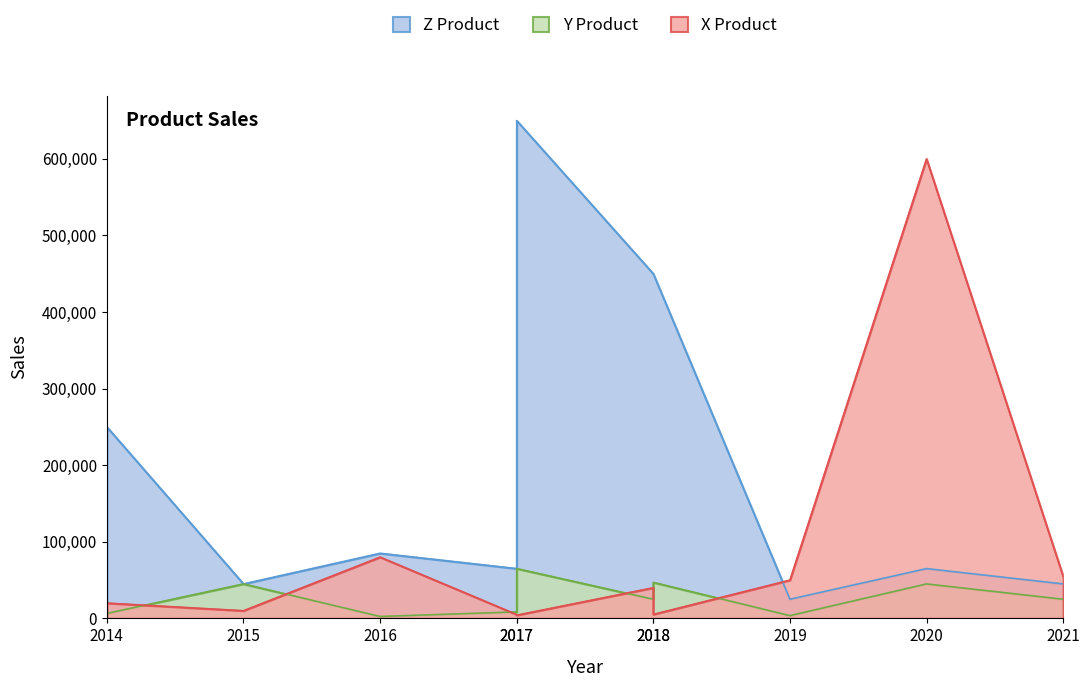

What is the minimum value for Y Product?

2500